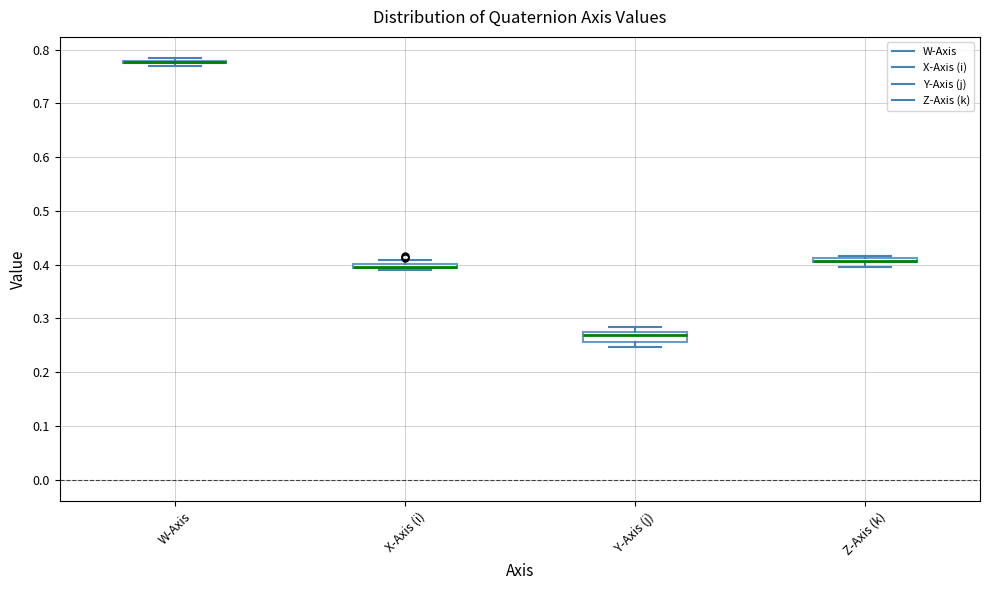

Where does the upper whisker of the box for Y-Axis (j) end on the y-axis? The values are not printed on the chart, so give them approximately, as read against the axis.

0.28